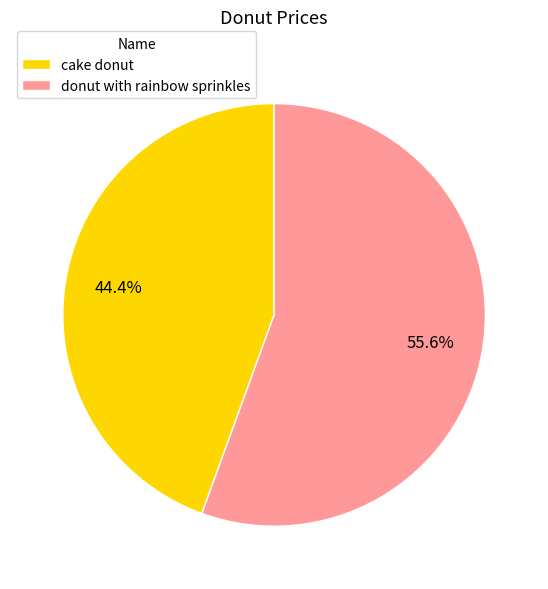

What is the ratio of the value at cake donut to the value at donut with rainbow sprinkles?

0.8